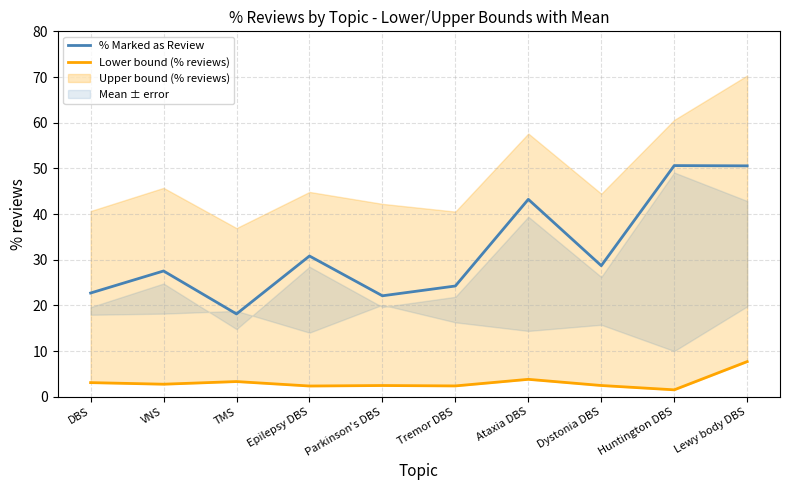

Reading left to right, list all the values displayed in this chart.

% Marked as Review: DBS=22.7	VNS=27.5	TMS=18.1	Epilepsy DBS=30.8	Parkinson's DBS=22.1	Tremor DBS=24.2	Ataxia DBS=43.2	Dystonia DBS=28.7	Huntington DBS=50.6	Lewy body DBS=50.5
Lower bound (% reviews): DBS=3.1	VNS=2.7	TMS=3.3	Epilepsy DBS=2.4	Parkinson's DBS=2.5	Tremor DBS=2.4	Ataxia DBS=3.8	Dystonia DBS=2.5	Huntington DBS=1.5	Lewy body DBS=7.7